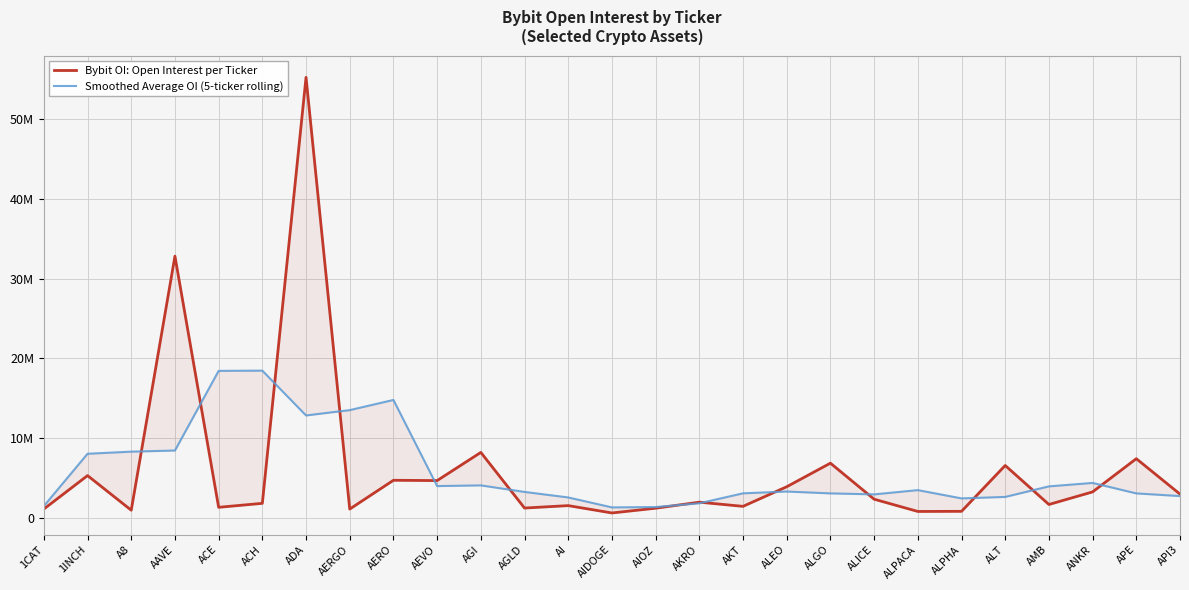

Between AERGO and API3, which series saw the biggest shift?

Smoothed Average OI (5-ticker rolling)